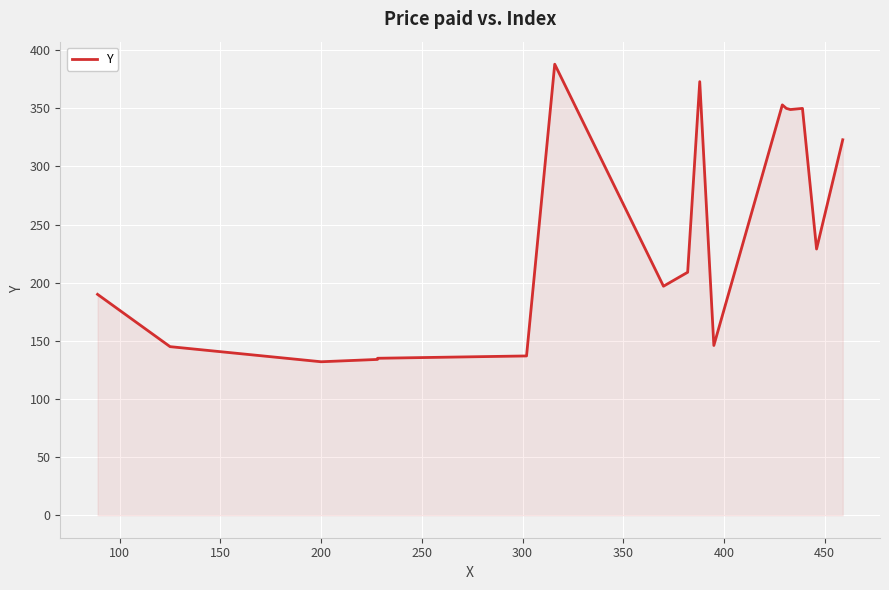

Reading right to left, transcribe all the data shown in this chart.

323	229	350	349	350	353	146	373	209	197	388	137	135	134	132	145	190